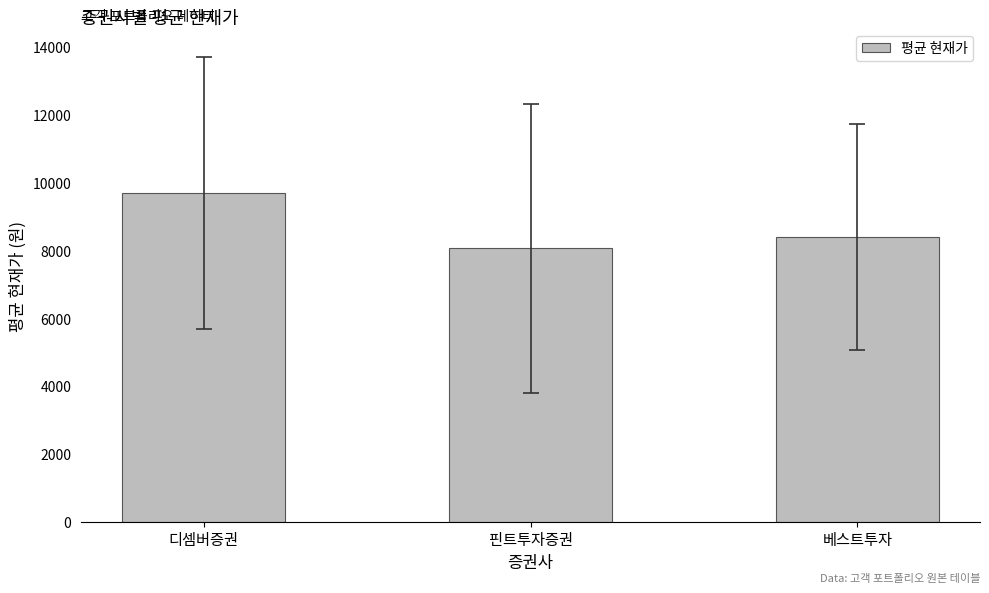

Where does the data first go above 8389?

디셈버증권